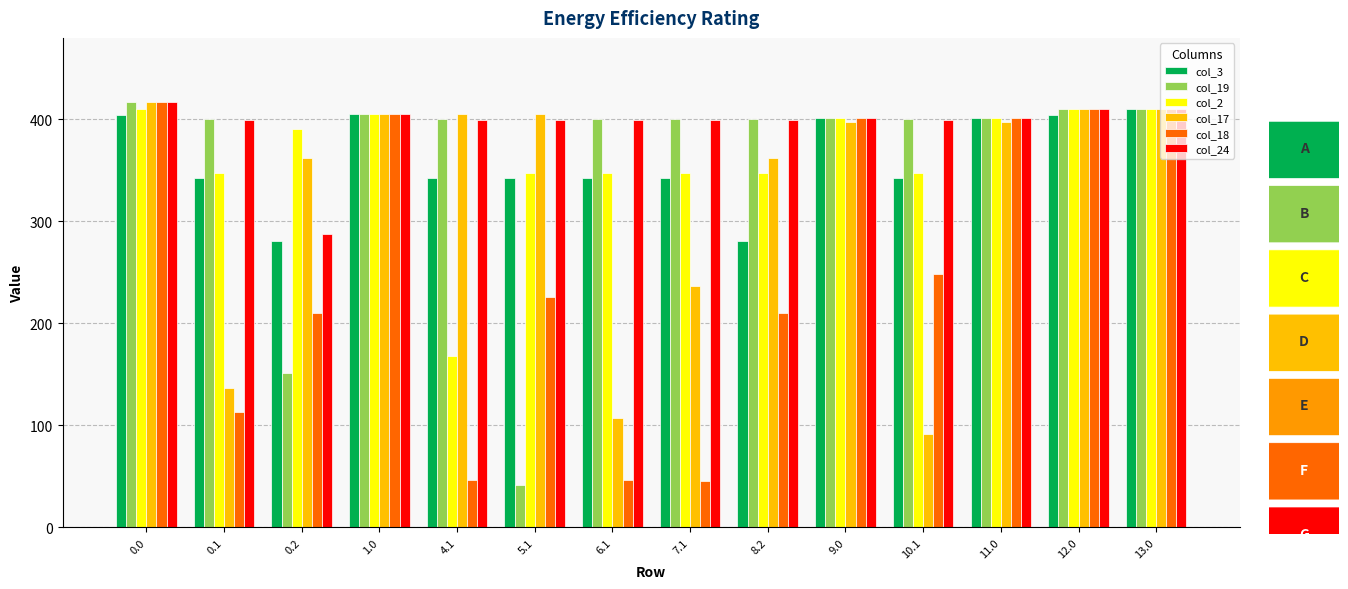

What is the spread (max minus min) of values at 5.1?

363.8